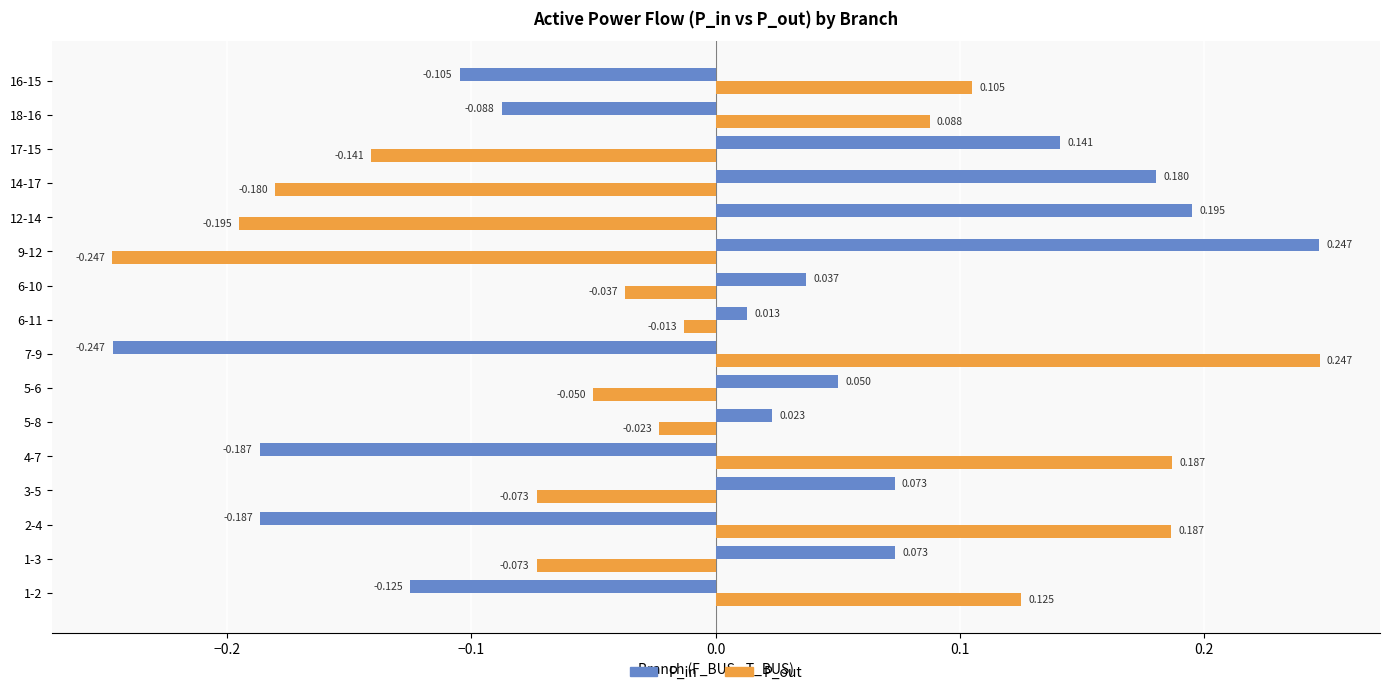

Rank the series by their average value, from lowest to highest.

P_out, P_in